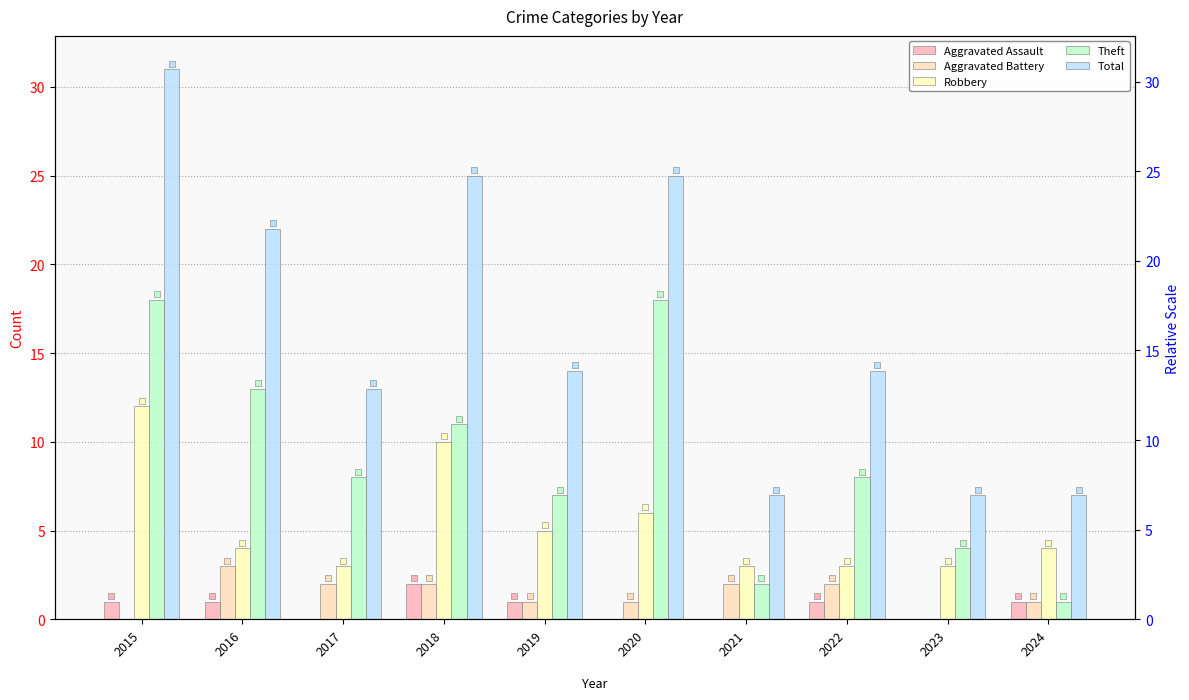

How many values in the Aggravated Assault series exceed 1?

1